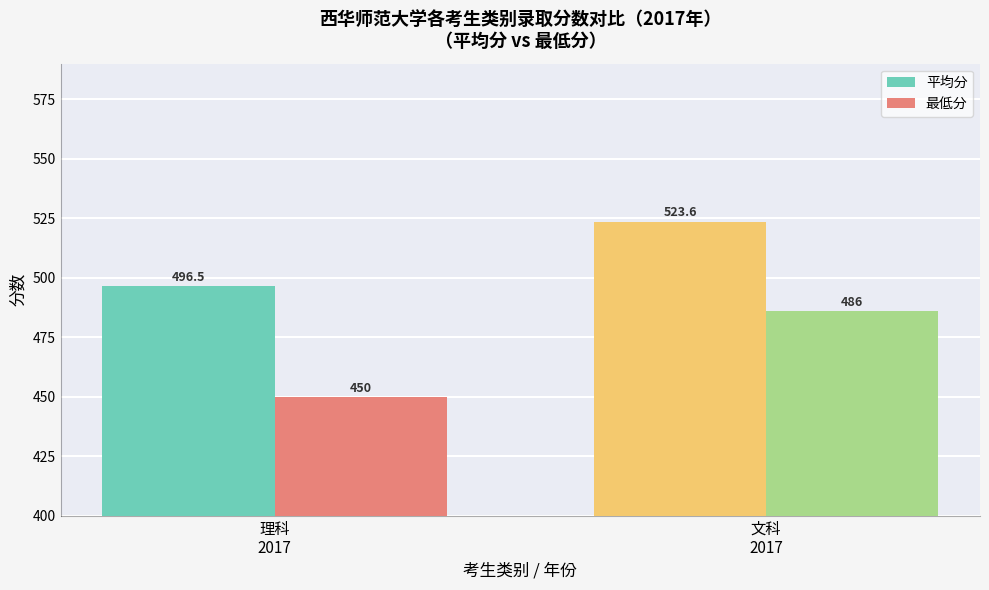

What is the minimum value shown in the chart?

450.0